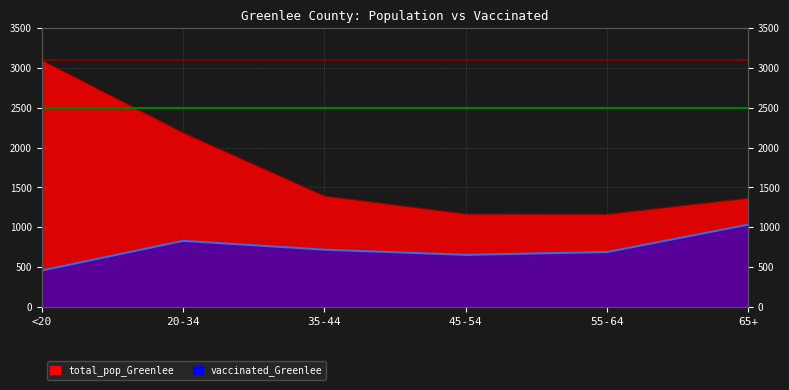

Does the chart display data point markers on the line(s)?

No